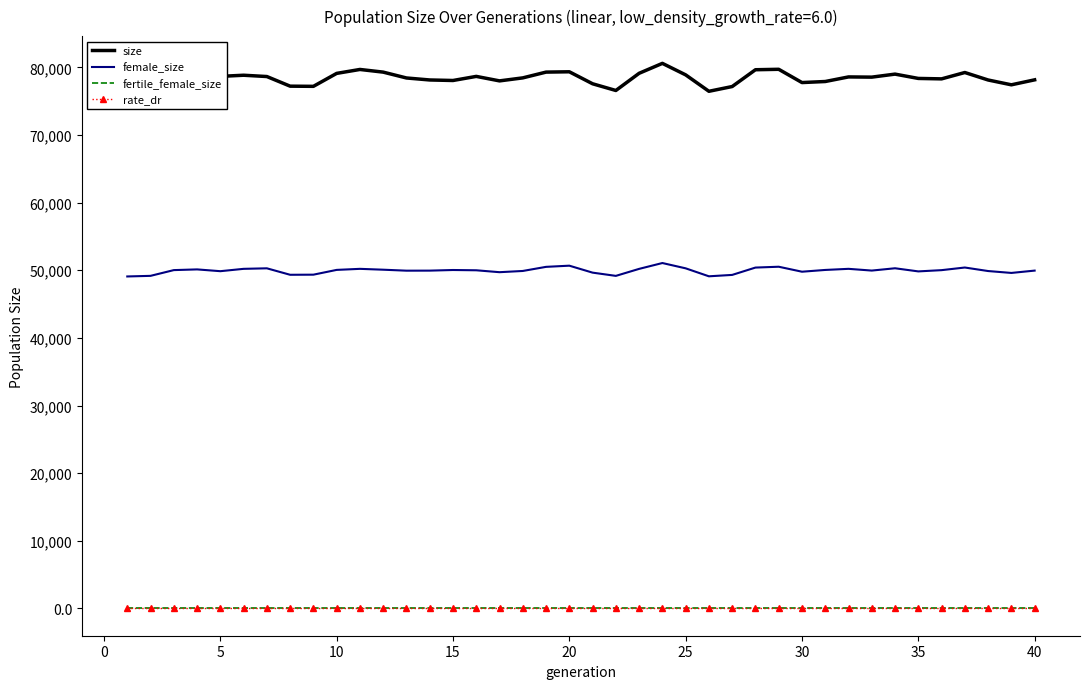

Which series has the largest range (max minus min)?

size